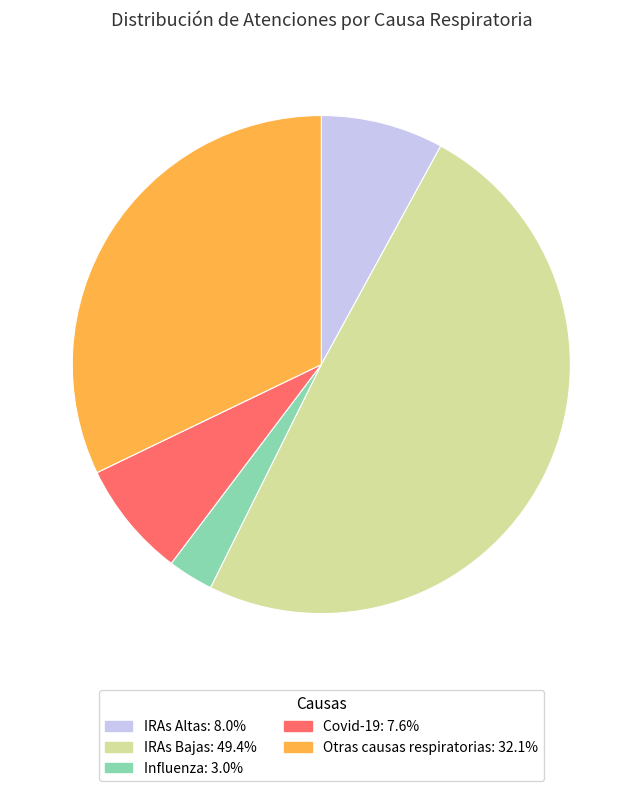

Do Influenza and IRAs Altas together represent more than half of the pie?

No